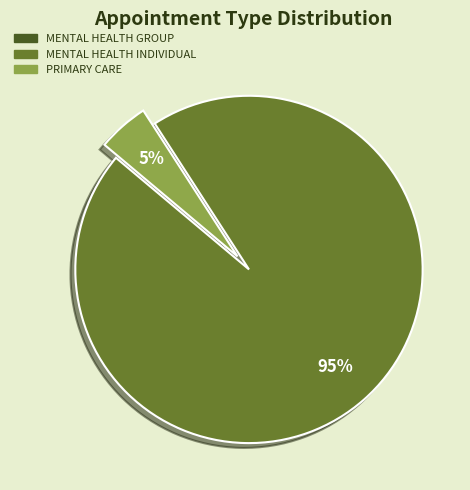

Is there any slice that represents more than half of the pie?

Yes